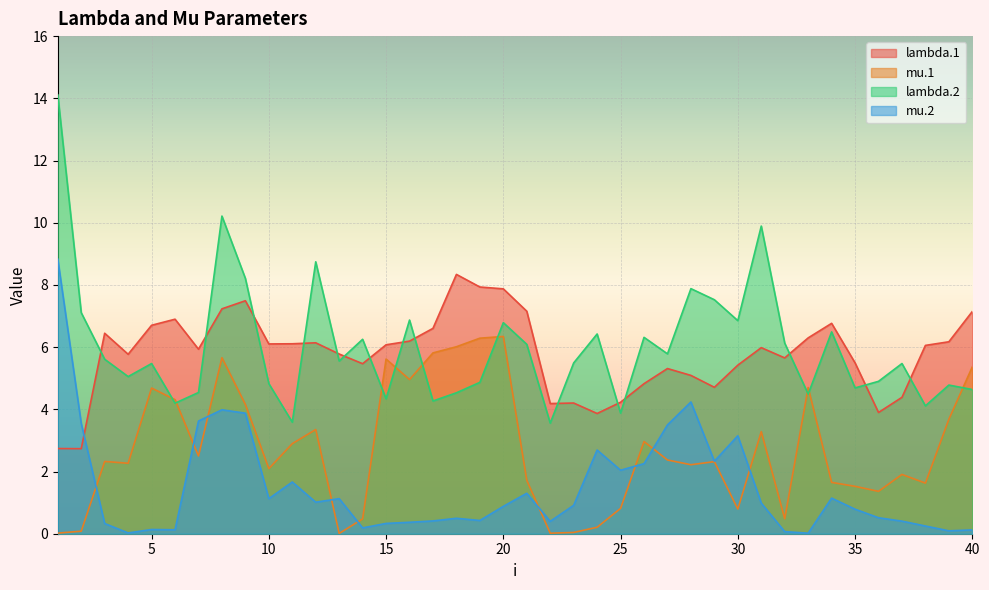

What is the greatest value displayed?

14.1